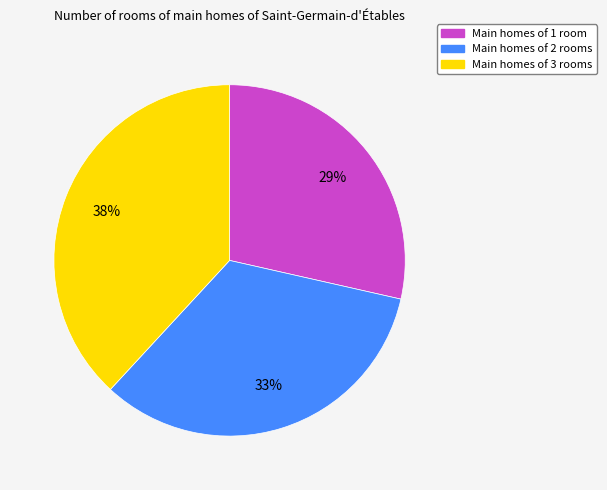

Does any single category account for the majority?

No